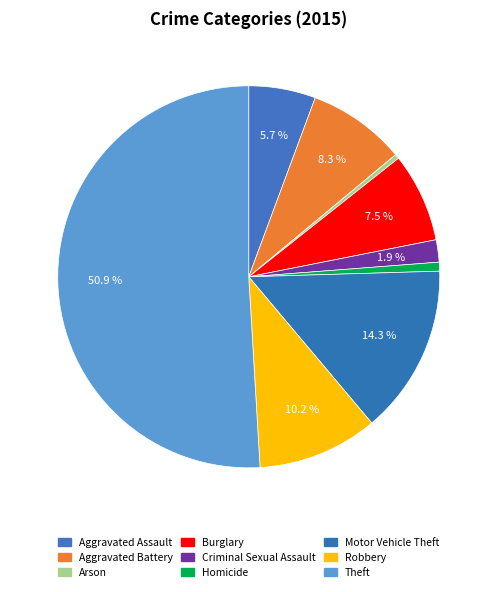

Which slice is the smallest?

Arson